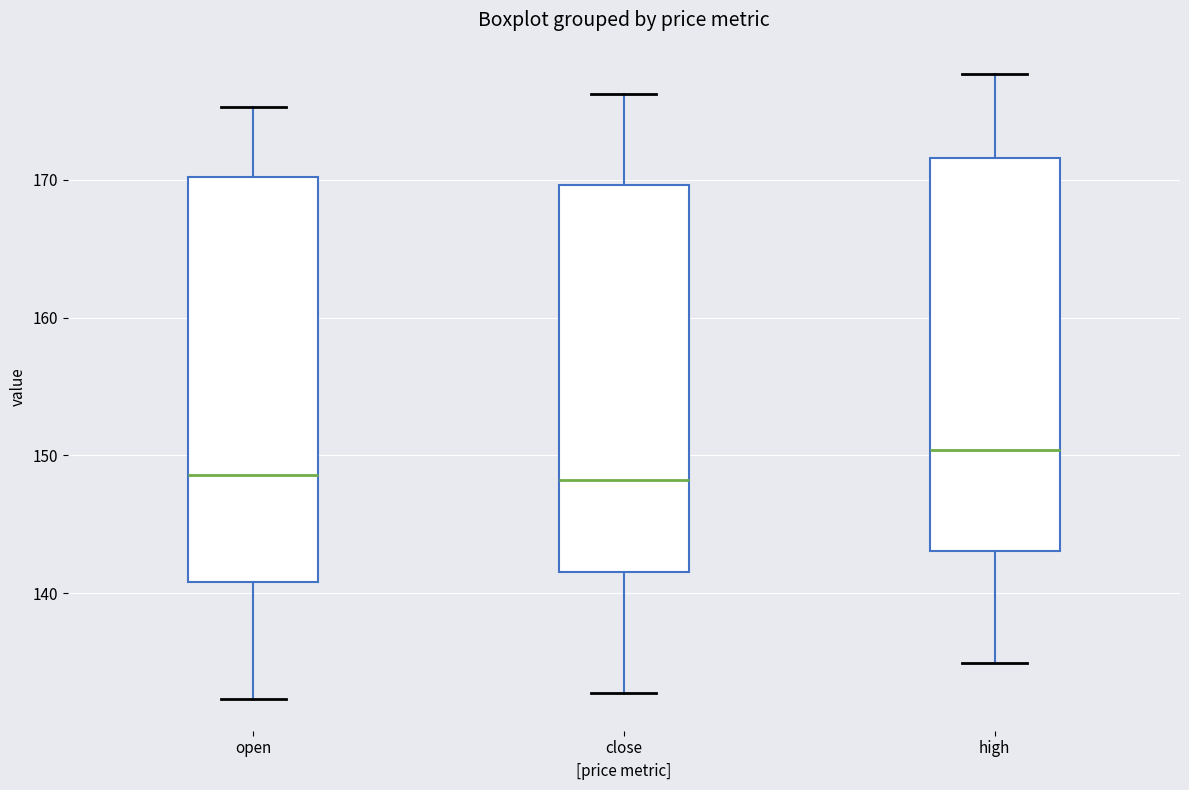

Which box's median line is the highest?

high